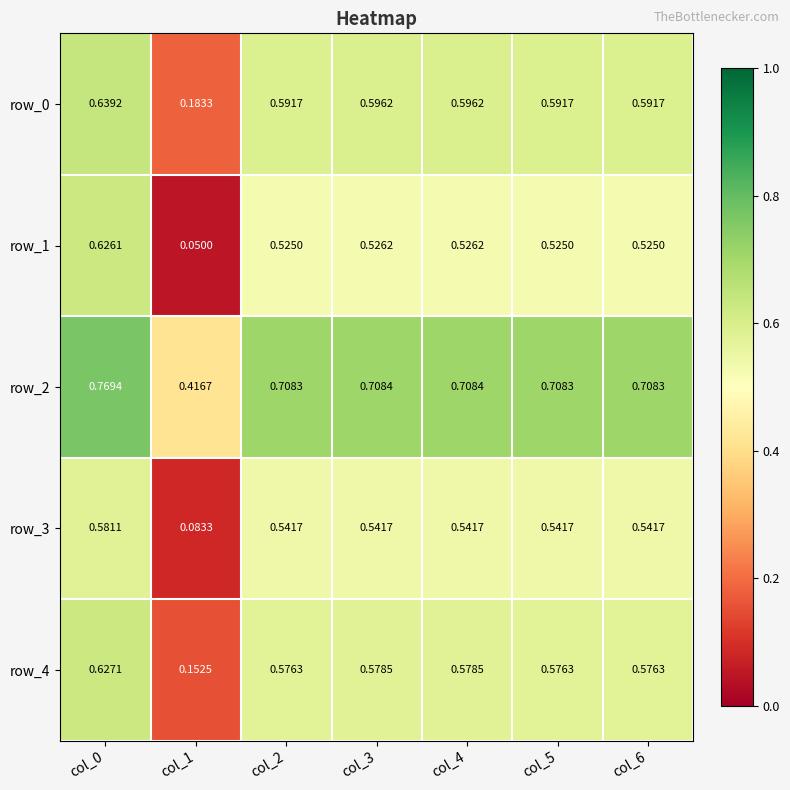

Is the value of row_4 at col_2 greater than the value of row_0 at col_2?

No